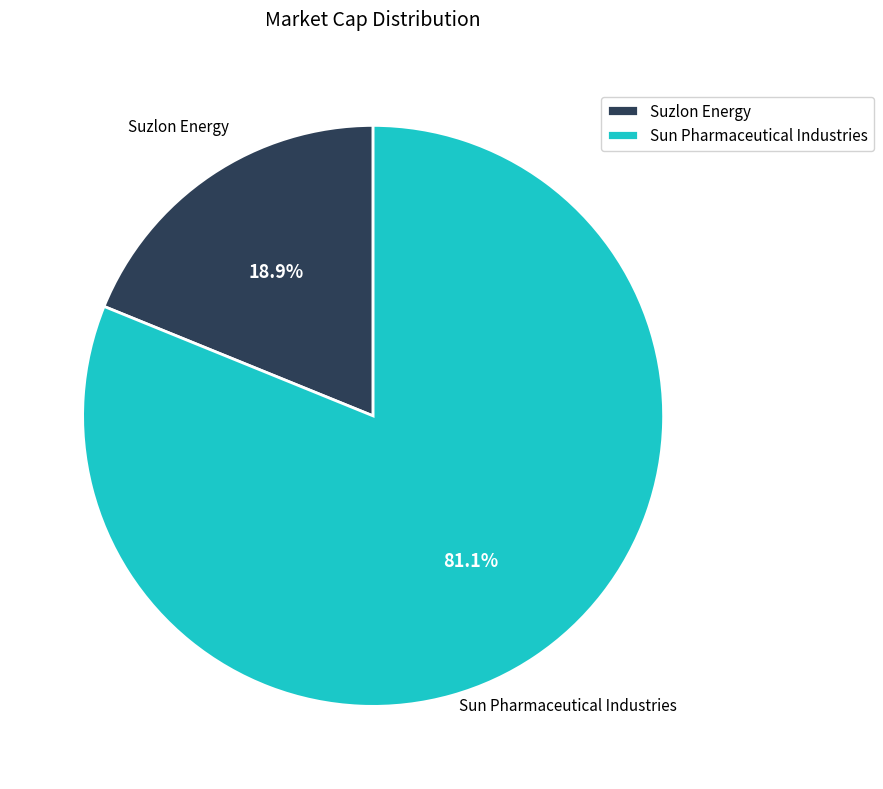

Which has a higher value, Sun Pharmaceutical Industries or Suzlon Energy?

Sun Pharmaceutical Industries